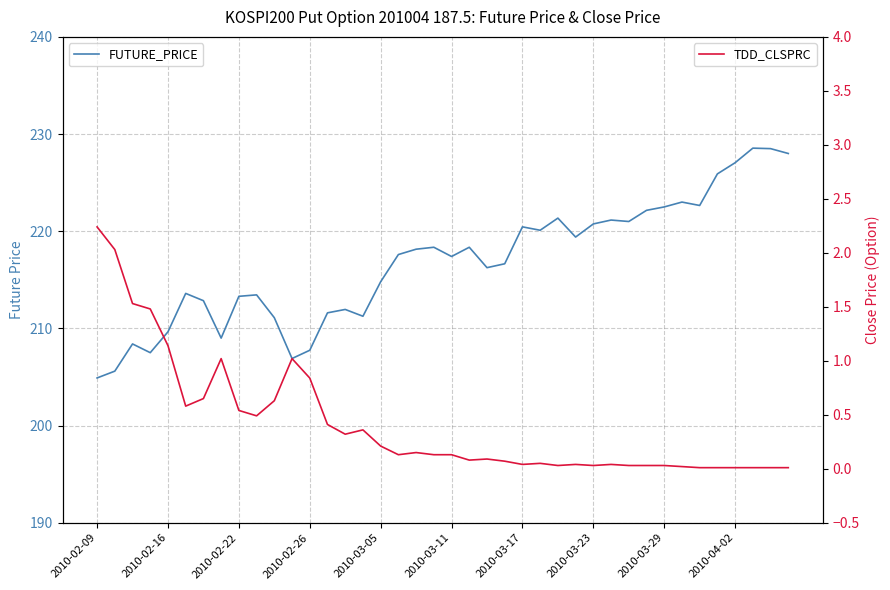

True or false: FUTURE_PRICE has more than 0 interior local peaks.

True